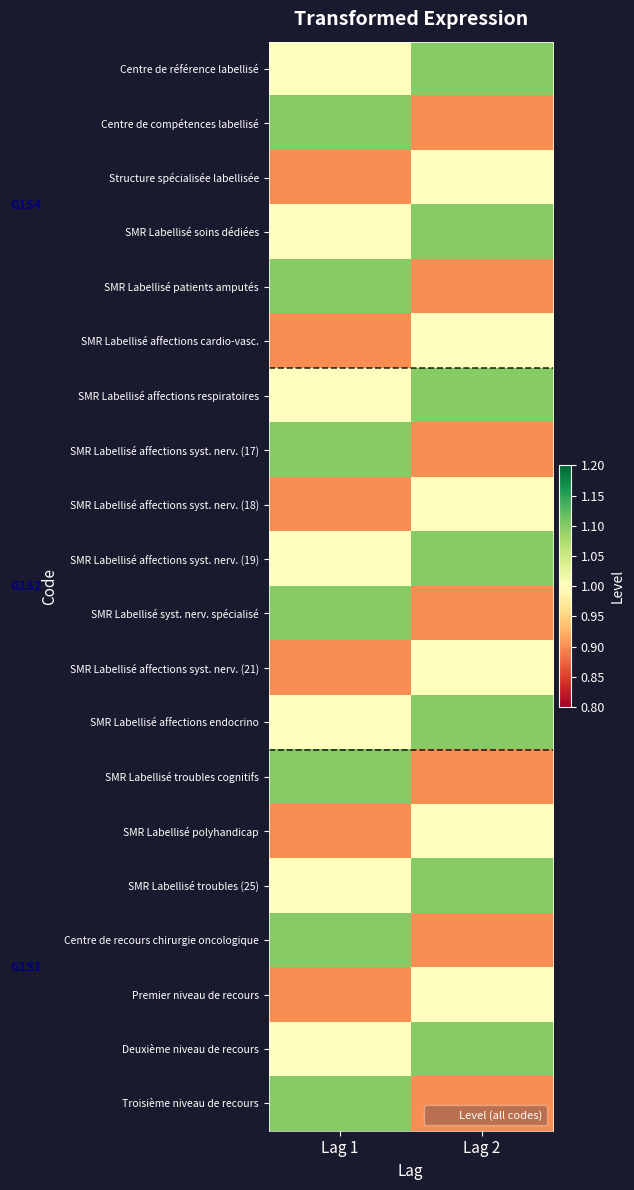

Reading left to right, extract all data points from this chart.

Centre de référence labellisé: Lag 1=1.0	Lag 2=1.1
Centre de compétences labellisé: Lag 1=1.1	Lag 2=0.9
Structure spécialisée labellisée: Lag 1=0.9	Lag 2=1.0
SMR Labellisé soins dédiées: Lag 1=1.0	Lag 2=1.1
SMR Labellisé patients amputés: Lag 1=1.1	Lag 2=0.9
SMR Labellisé affections cardio-vasc.: Lag 1=0.9	Lag 2=1.0
SMR Labellisé affections respiratoires: Lag 1=1.0	Lag 2=1.1
SMR Labellisé affections syst. nerv. (17): Lag 1=1.1	Lag 2=0.9
SMR Labellisé affections syst. nerv. (18): Lag 1=0.9	Lag 2=1.0
SMR Labellisé affections syst. nerv. (19): Lag 1=1.0	Lag 2=1.1
SMR Labellisé syst. nerv. spécialisé: Lag 1=1.1	Lag 2=0.9
SMR Labellisé affections syst. nerv. (21): Lag 1=0.9	Lag 2=1.0
SMR Labellisé affections endocrino: Lag 1=1.0	Lag 2=1.1
SMR Labellisé troubles cognitifs: Lag 1=1.1	Lag 2=0.9
SMR Labellisé polyhandicap: Lag 1=0.9	Lag 2=1.0
SMR Labellisé troubles (25): Lag 1=1.0	Lag 2=1.1
Centre de recours chirurgie oncologique: Lag 1=1.1	Lag 2=0.9
Premier niveau de recours: Lag 1=0.9	Lag 2=1.0
Deuxième niveau de recours: Lag 1=1.0	Lag 2=1.1
Troisième niveau de recours: Lag 1=1.1	Lag 2=0.9